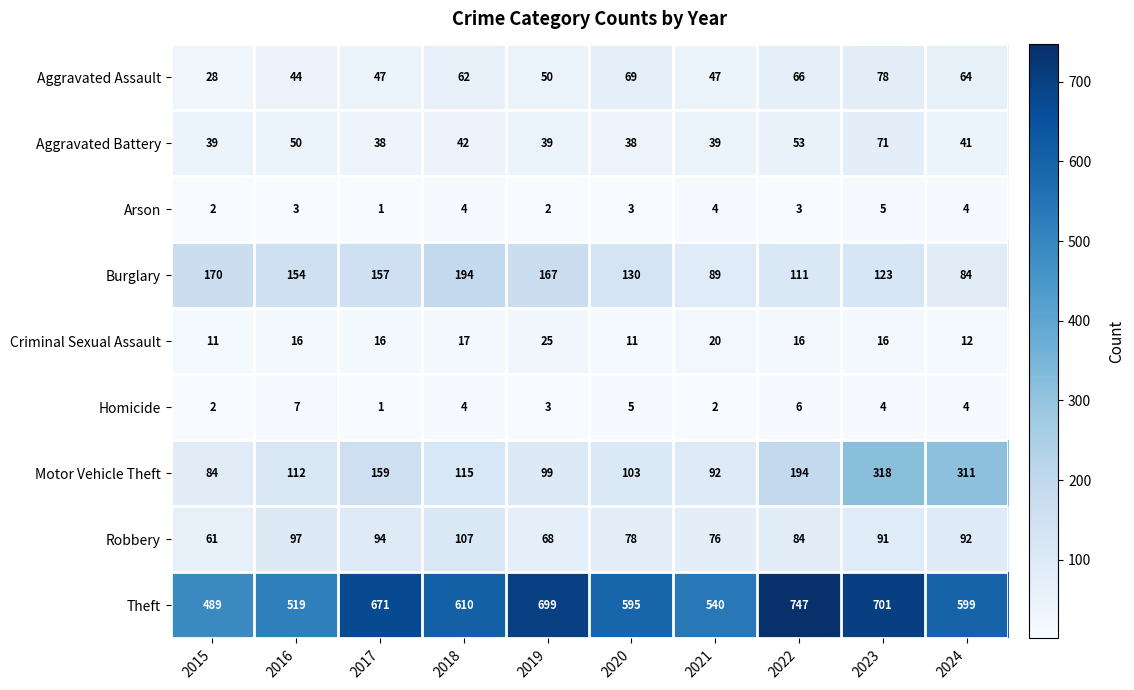

What is the difference between the highest and lowest values at 2021?

538